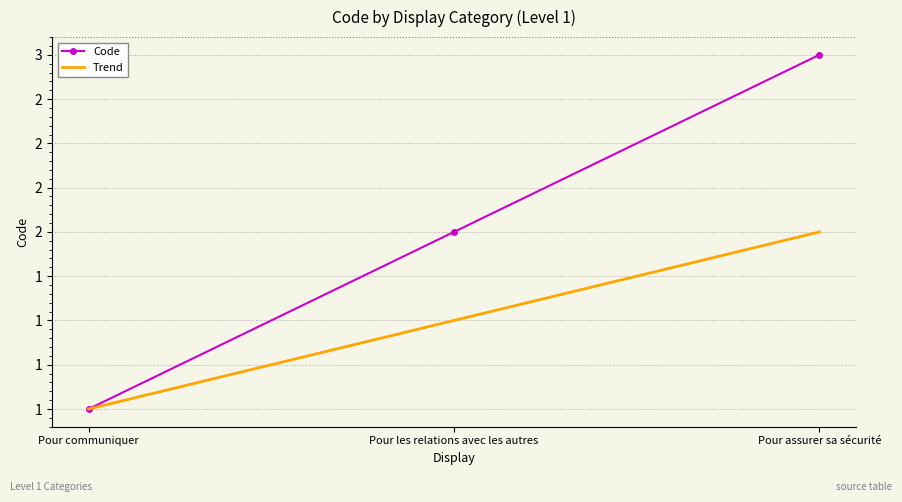

What are all the series names shown in the legend?

Code, Trend